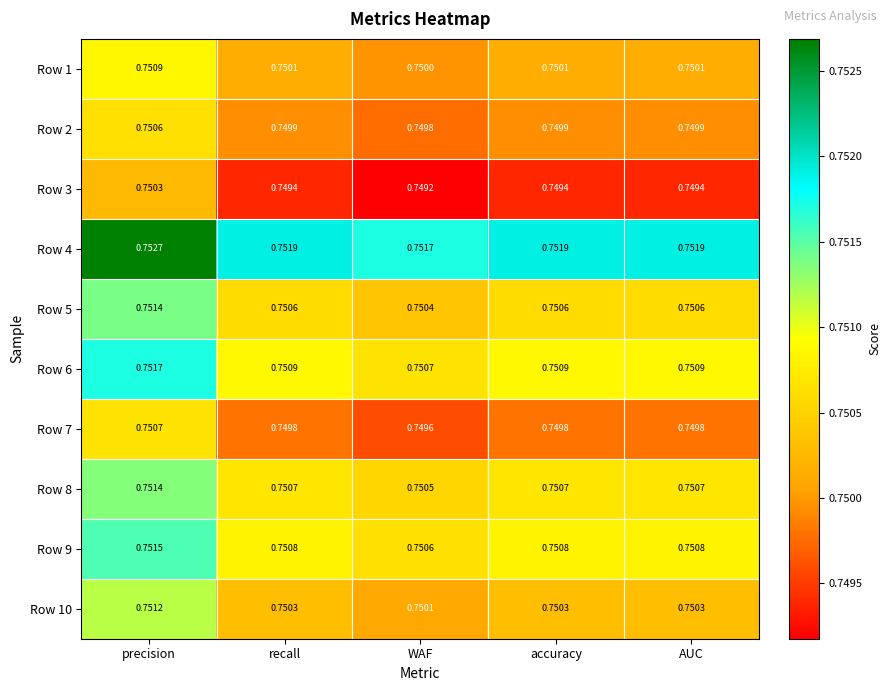

Rank the series at recall from highest to lowest value.

Row 4, Row 6, Row 9, Row 8, Row 5, Row 10, Row 1, Row 2, Row 7, Row 3